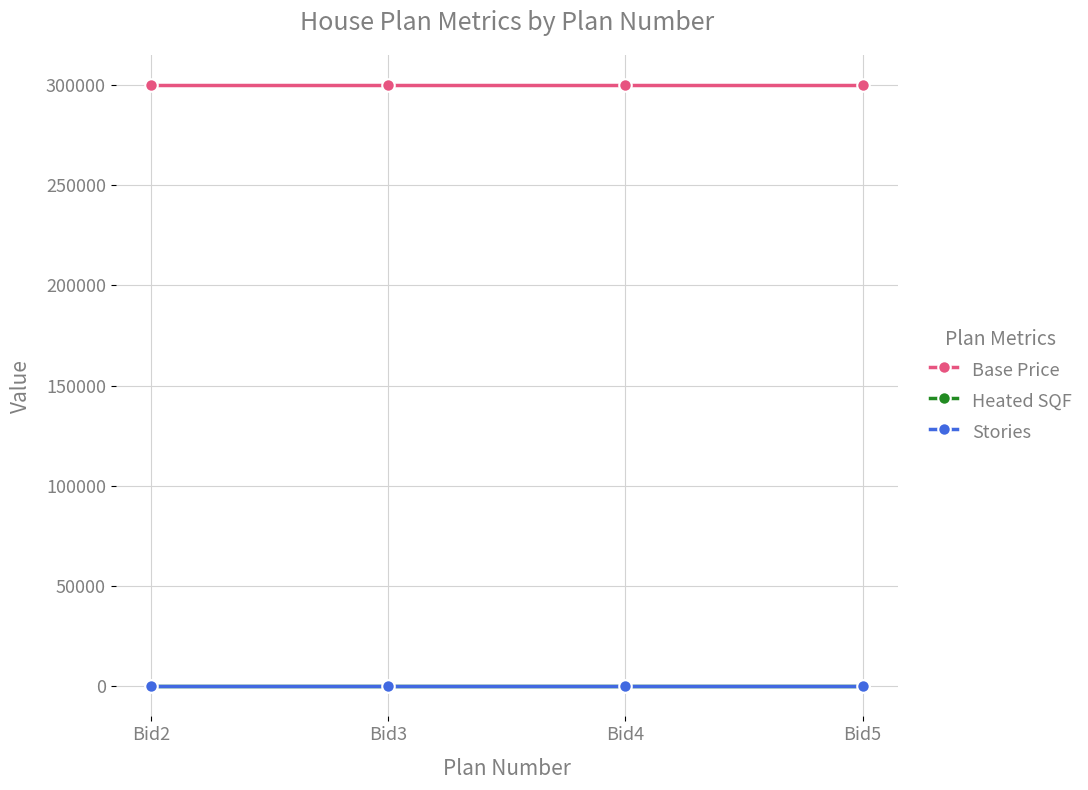

Which series has the largest total across all categories?

Base Price